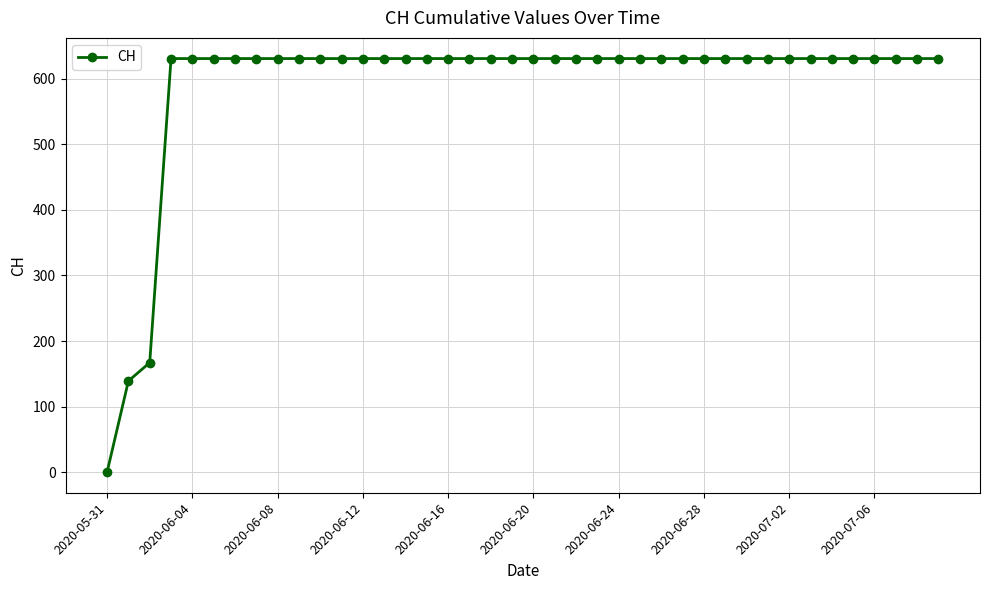

What is the greatest value displayed?

631